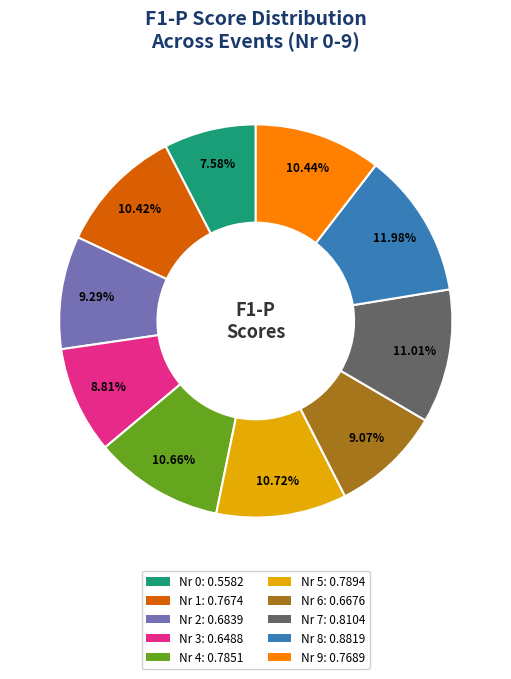

Is there a majority slice in this chart?

No